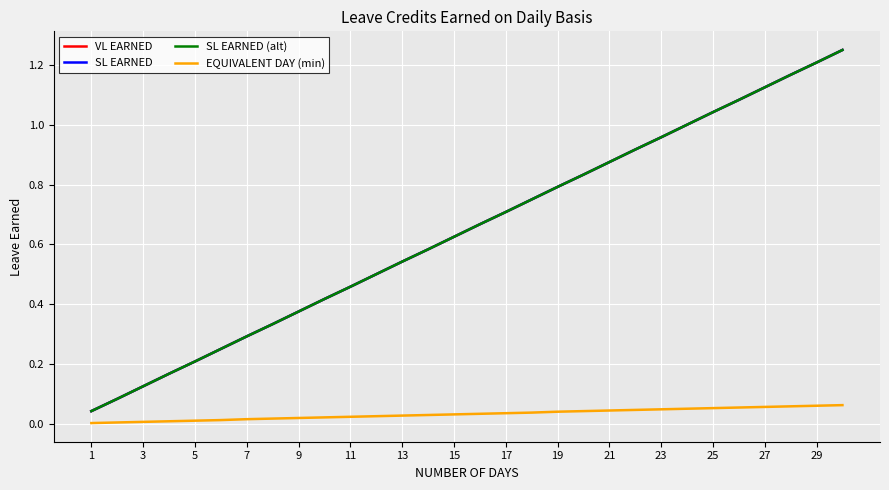

Does the chart have visible grid lines?

Yes